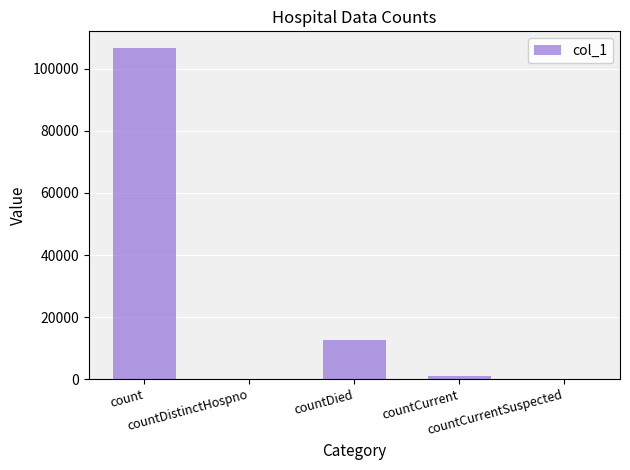

What is the change in value from count to countCurrent?

-105638